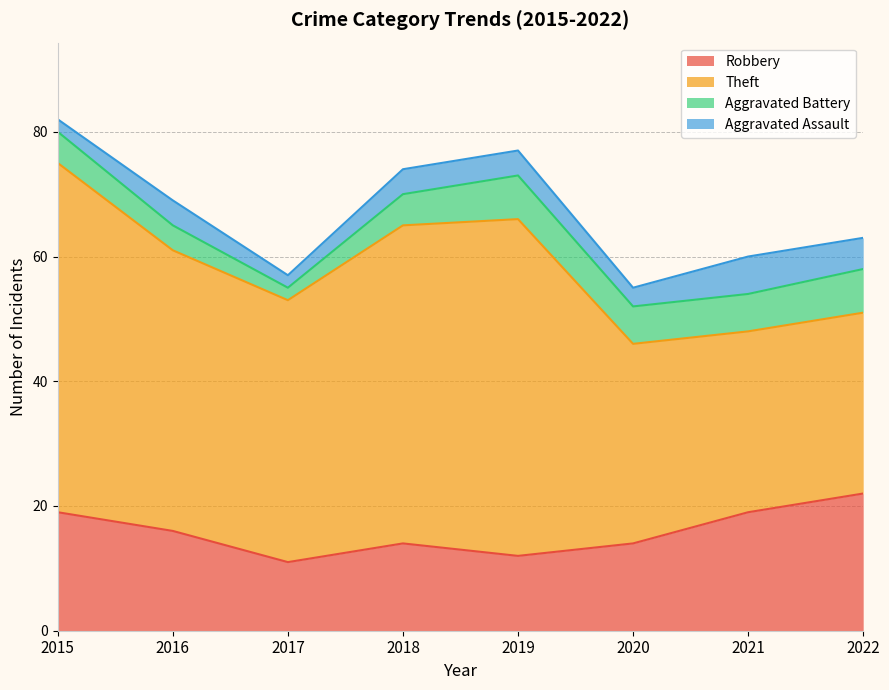

True or false: Robbery has a value of 19 at 2021.

True